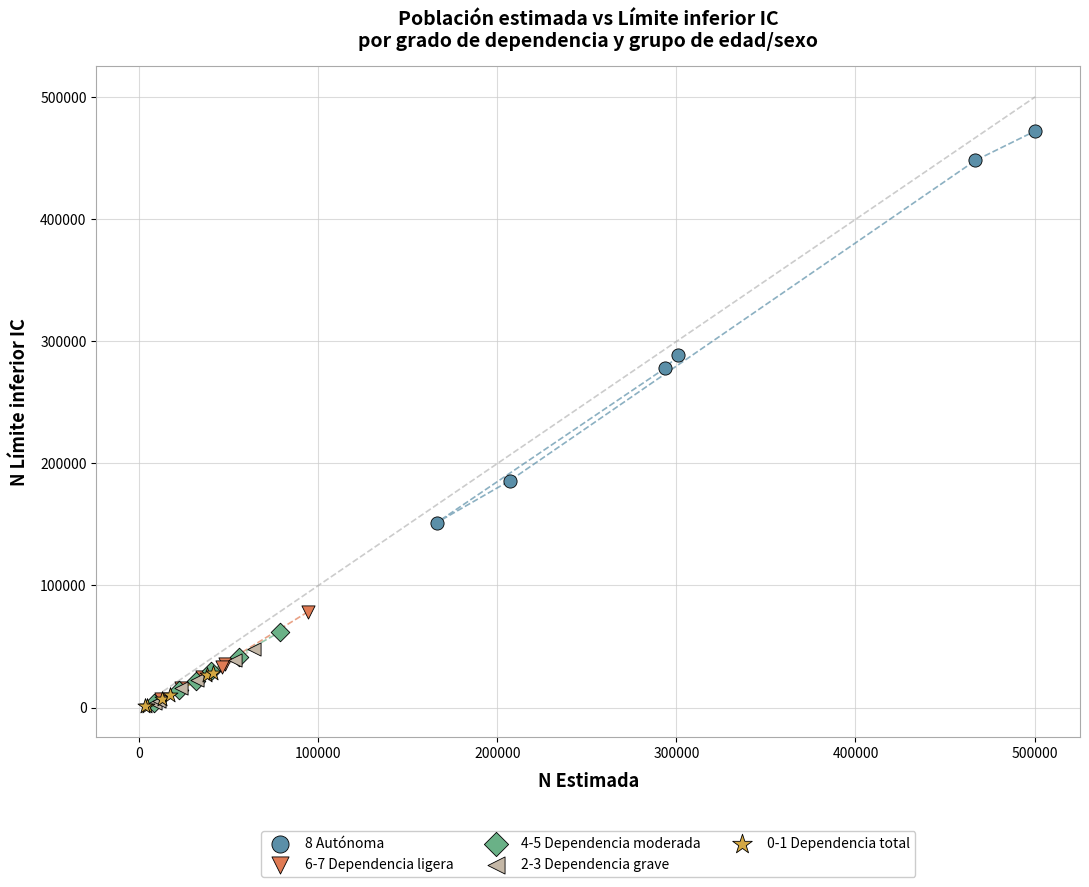

Which series contains the highest Y value?

8 Autónoma